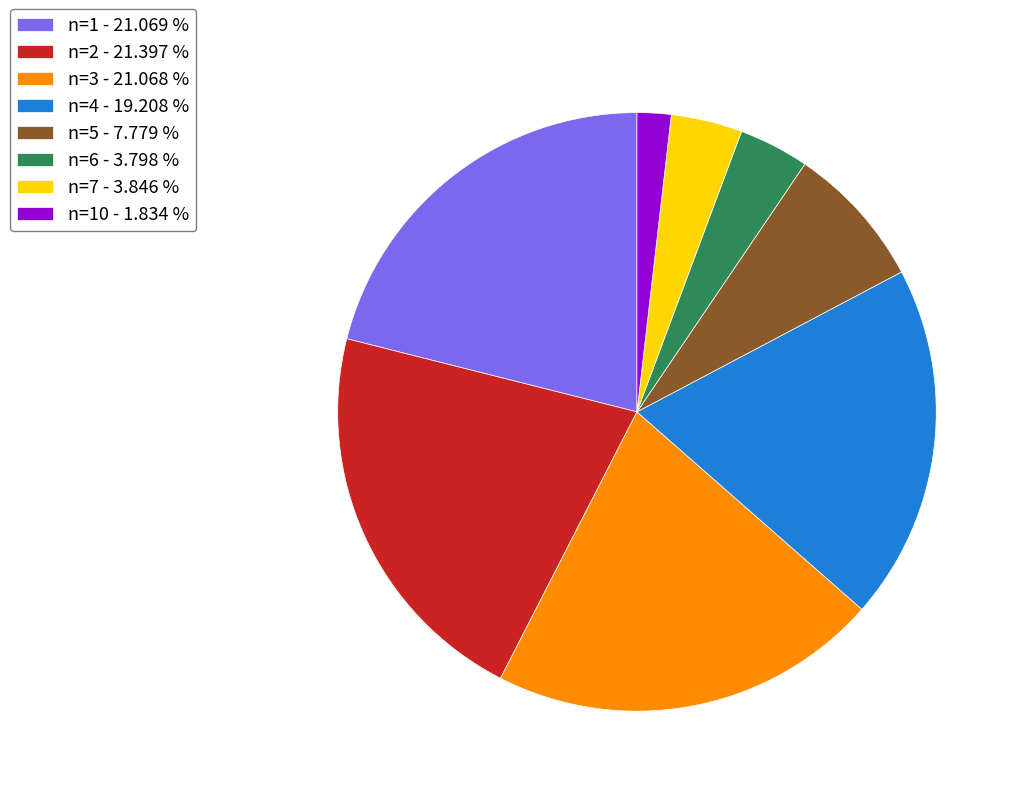

Is there a majority slice in this chart?

No